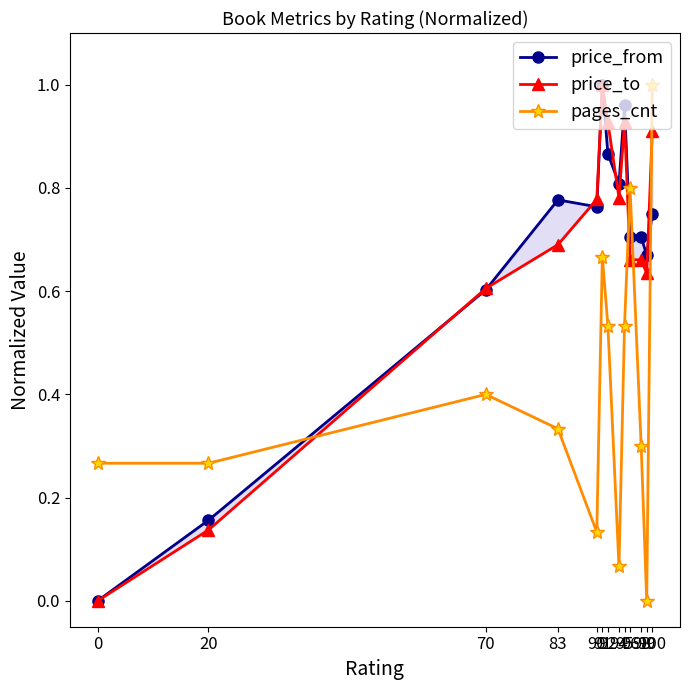

Rank the series at 83 from lowest to highest value.

pages_cnt, price_to, price_from